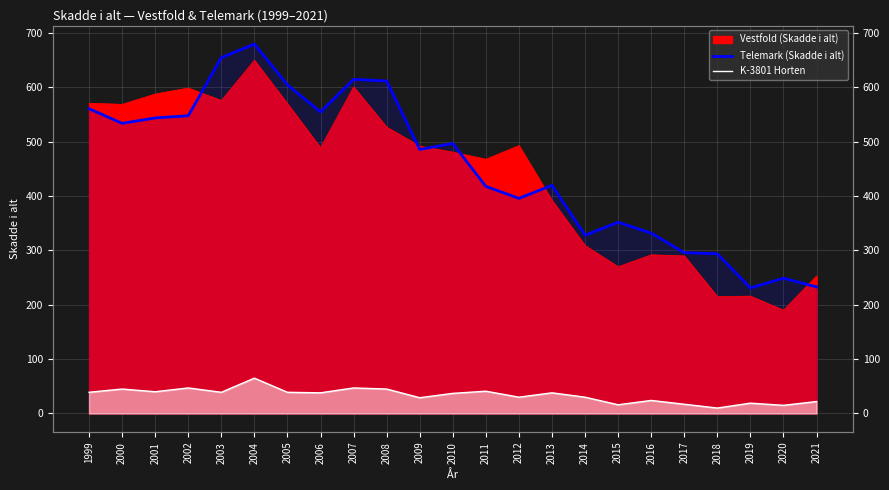

What is the value of the K-3801 Horten point at the 17th from the left?

16